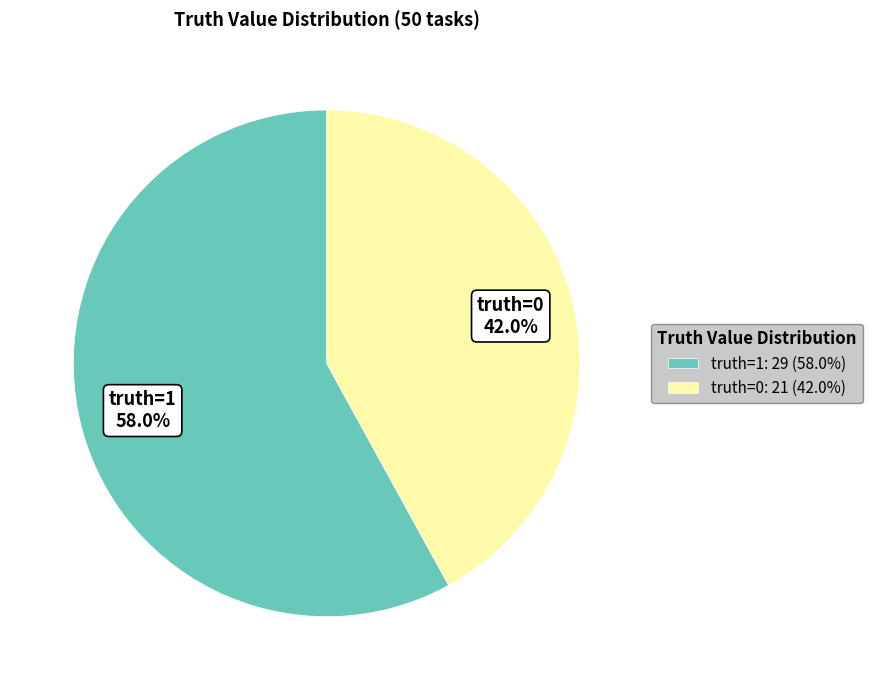

What percentage is NOT represented by truth=1: 29 (58.0%)?

42.0%